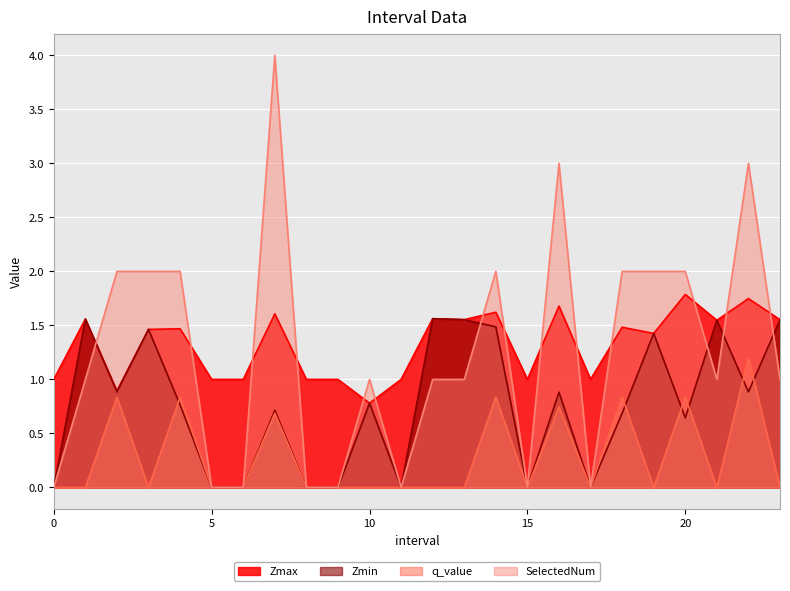

The value of Zmin at 12.0 is 2.3. True or false?

False